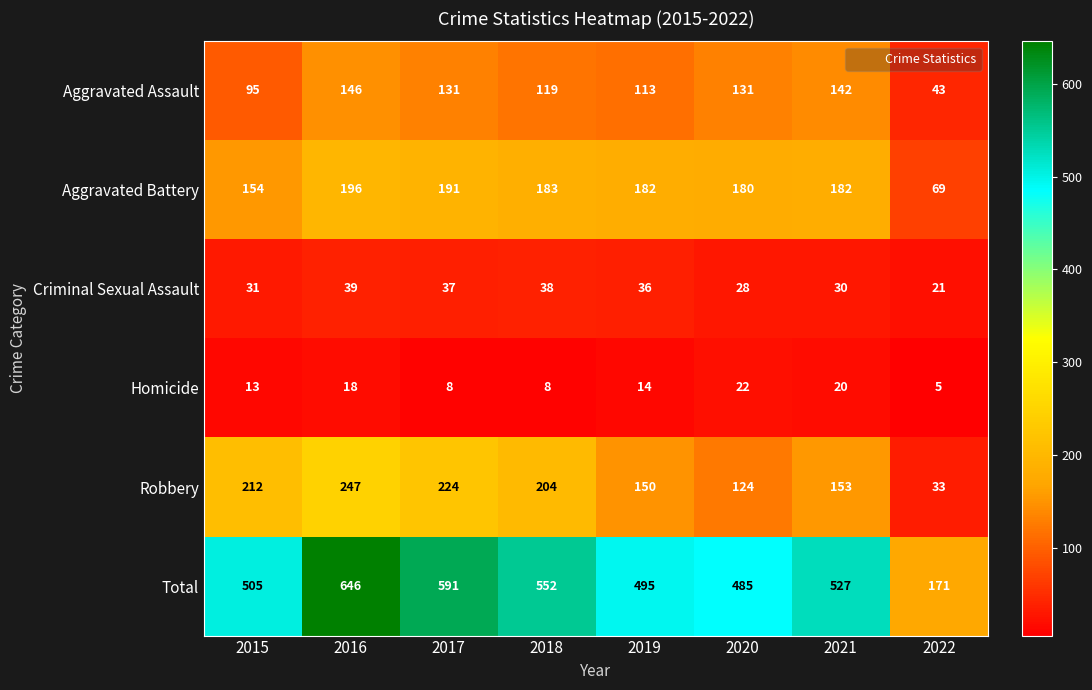

Where is Criminal Sexual Assault nearest to the value 30?

2021